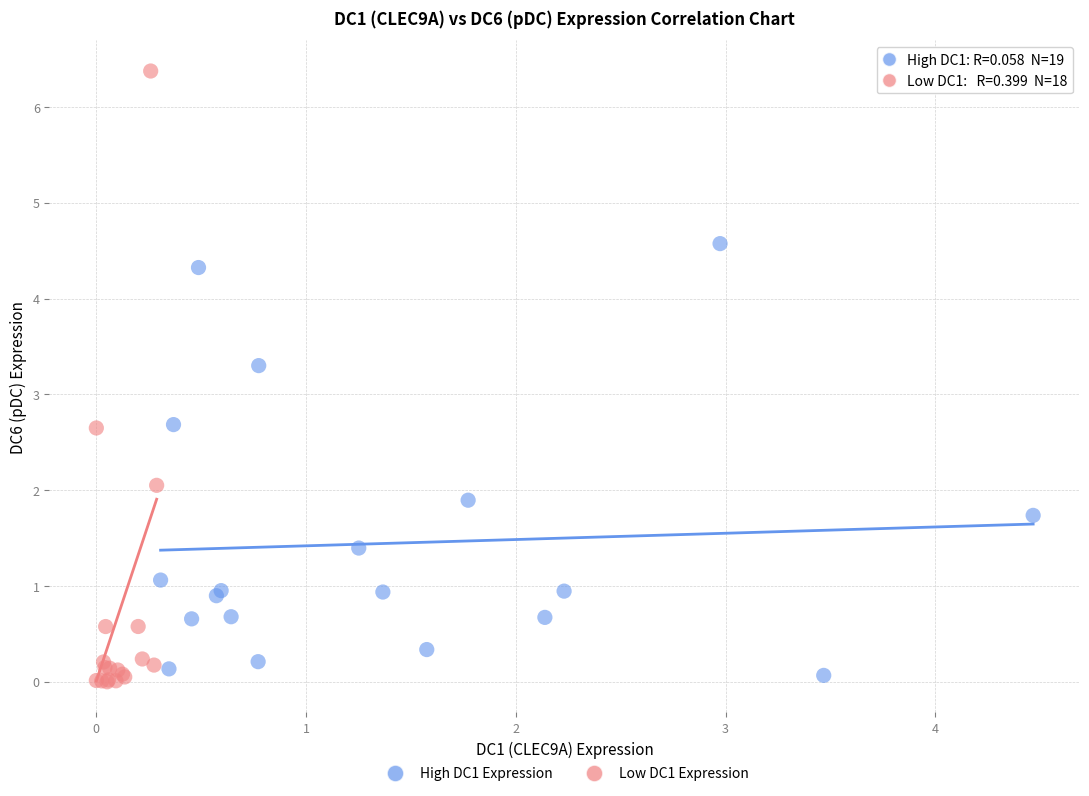

Which series reaches the minimum Y coordinate?

Low DC1 Expression